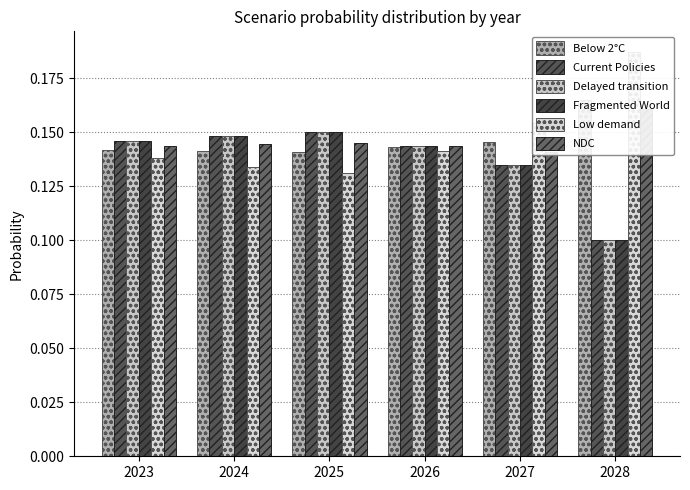

What is the sum of the Delayed transition values at 2024 and 2026?

0.3